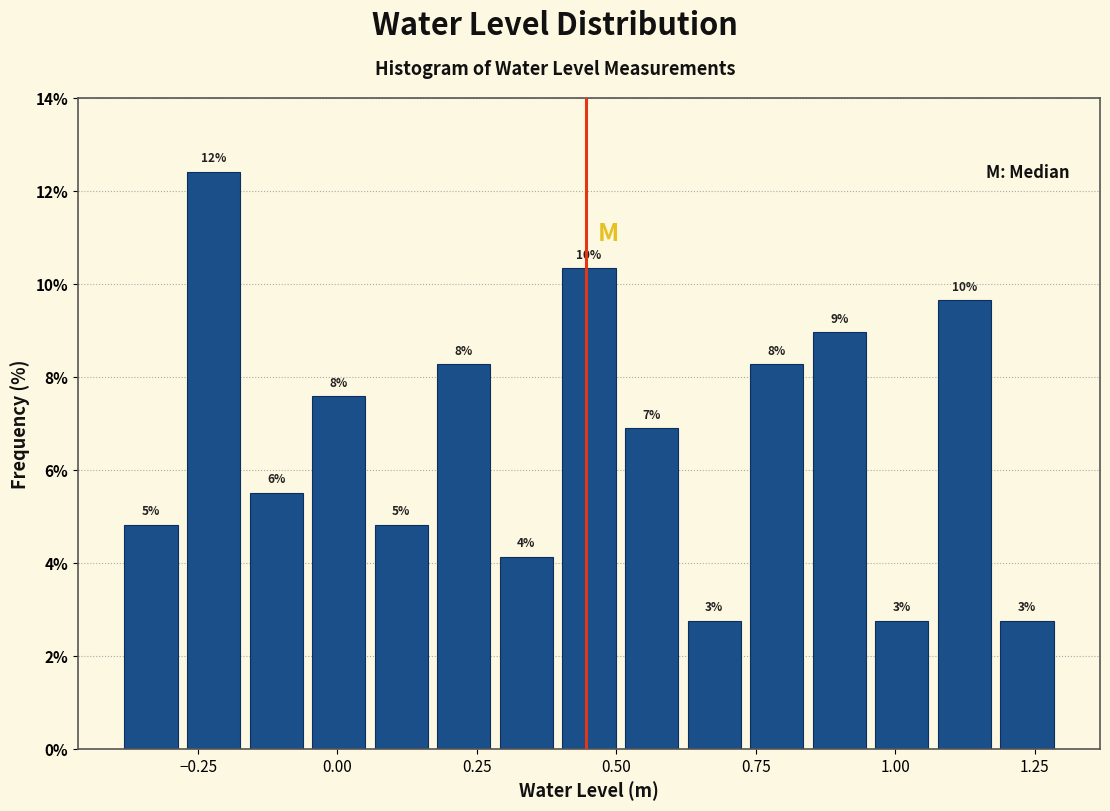

Around what value on the x-axis is the tallest bar? Give the approximate position of its centre, as read against the axis.

-0.20